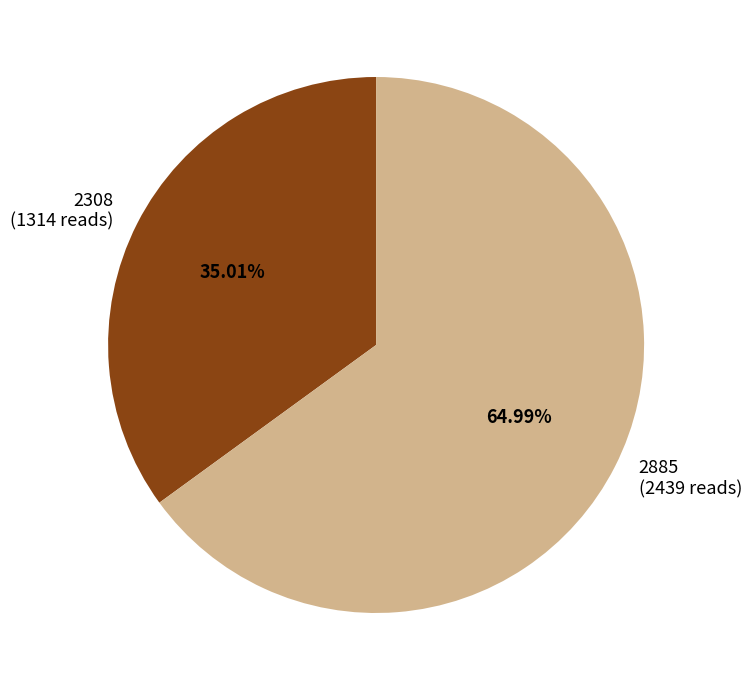

To the nearest percent, what percentage of the pie is 2885?

65%